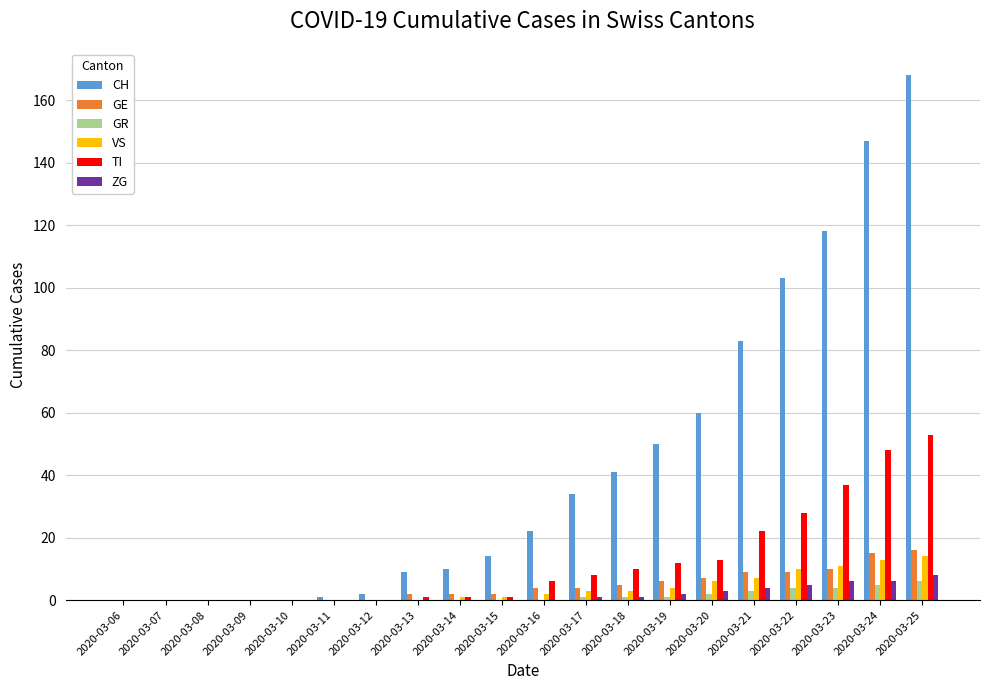

Which series has the largest total across all categories?

CH